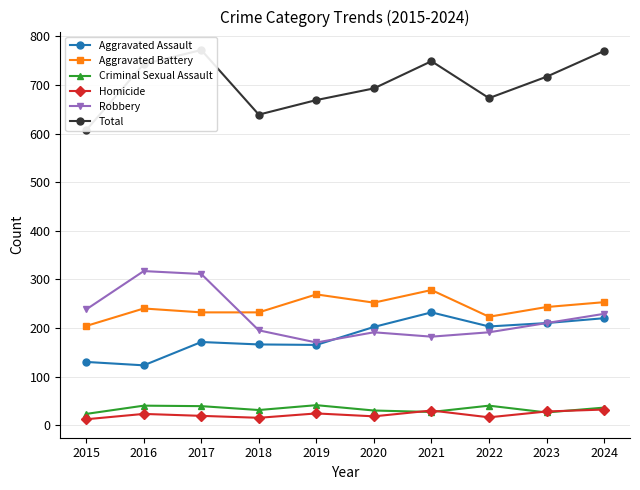

What is the difference between the Robbery values at 2018 and 2015?

43